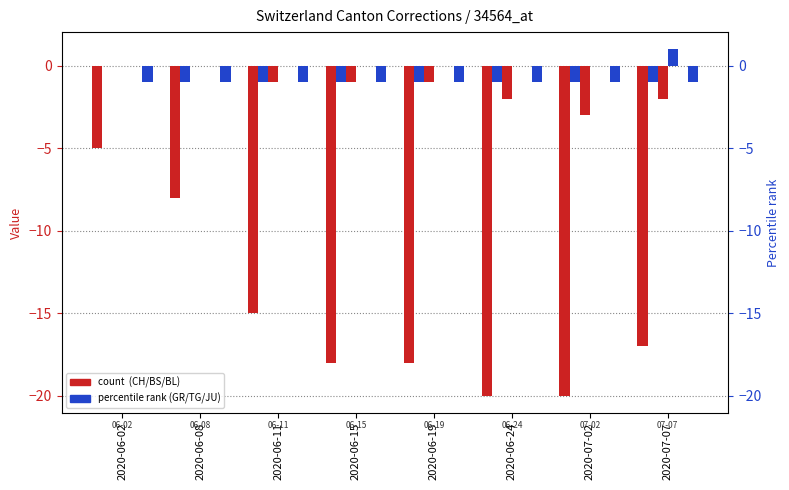

Reading right to left, transcribe all the data shown in this chart.

CH: -17	-20	-20	-18	-18	-15	-8	-5
GR: -1	-1	-1	-1	-1	-1	-1	0
BS: -2	-3	-2	-1	-1	-1	0	0
TG: 1	0	0	0	0	0	0	0
BL: 0	0	0	0	0	0	0	0
JU: -1	-1	-1	-1	-1	-1	-1	-1